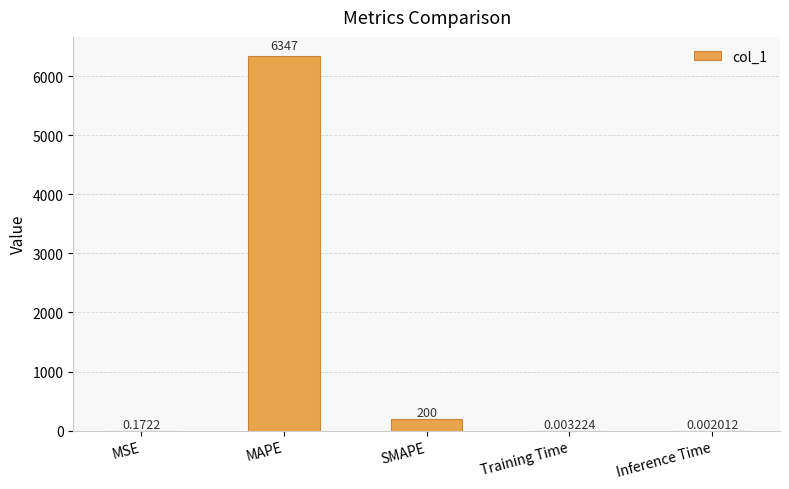

Where is the data nearest to the value 3173?

SMAPE